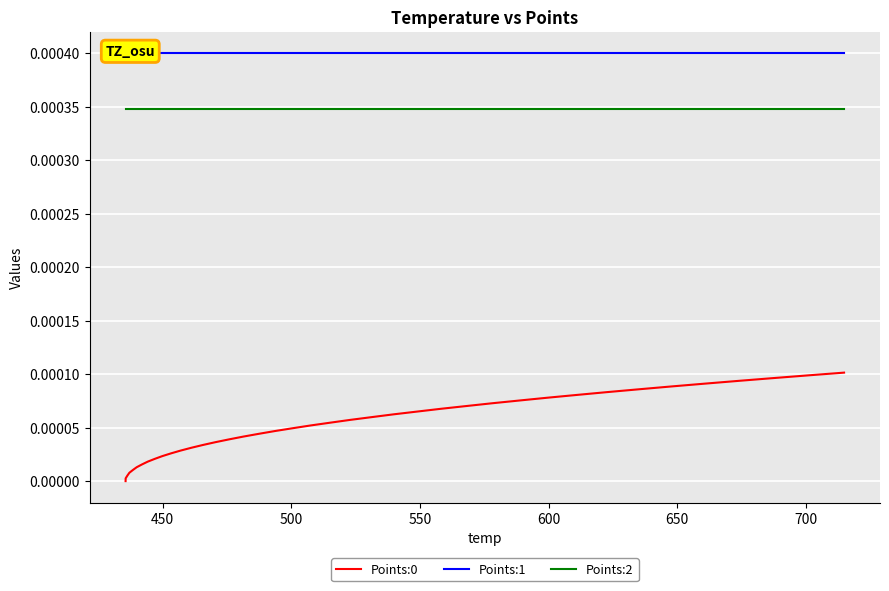

True or false: Points:0 has more than 0 interior local peaks.

False